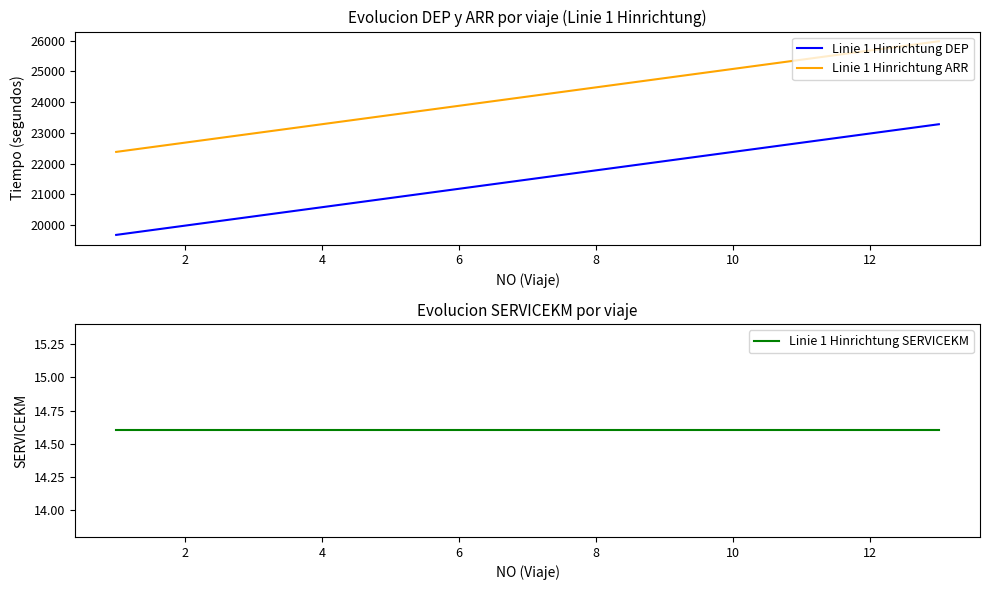

What is the highest value of the Linie 1 Hinrichtung DEP series?

23280